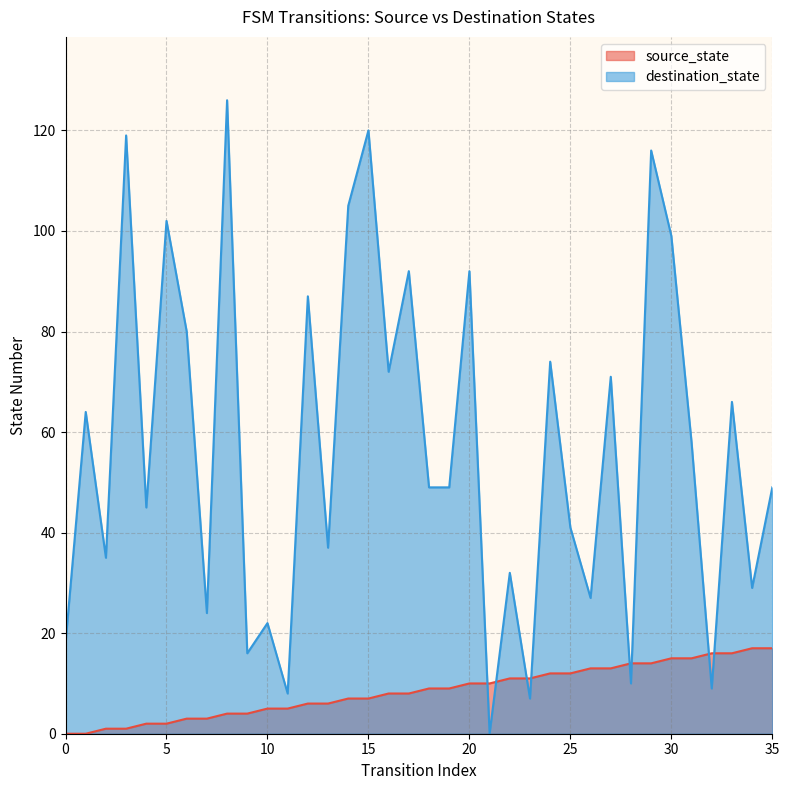

Count the number of data series in this chart.

2